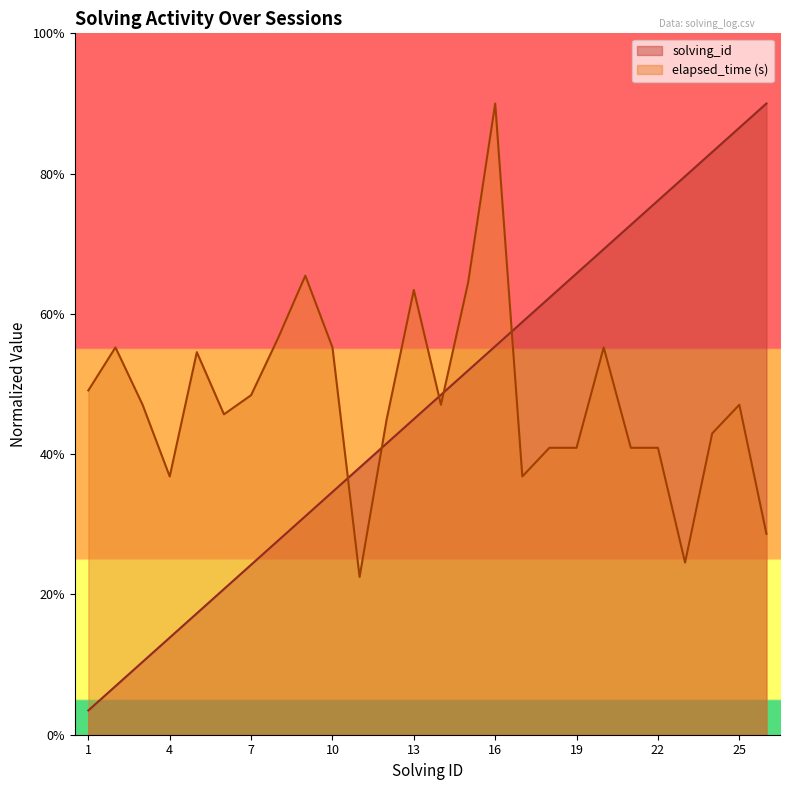

Which series has the largest total across all categories?

elapsed_time (s)